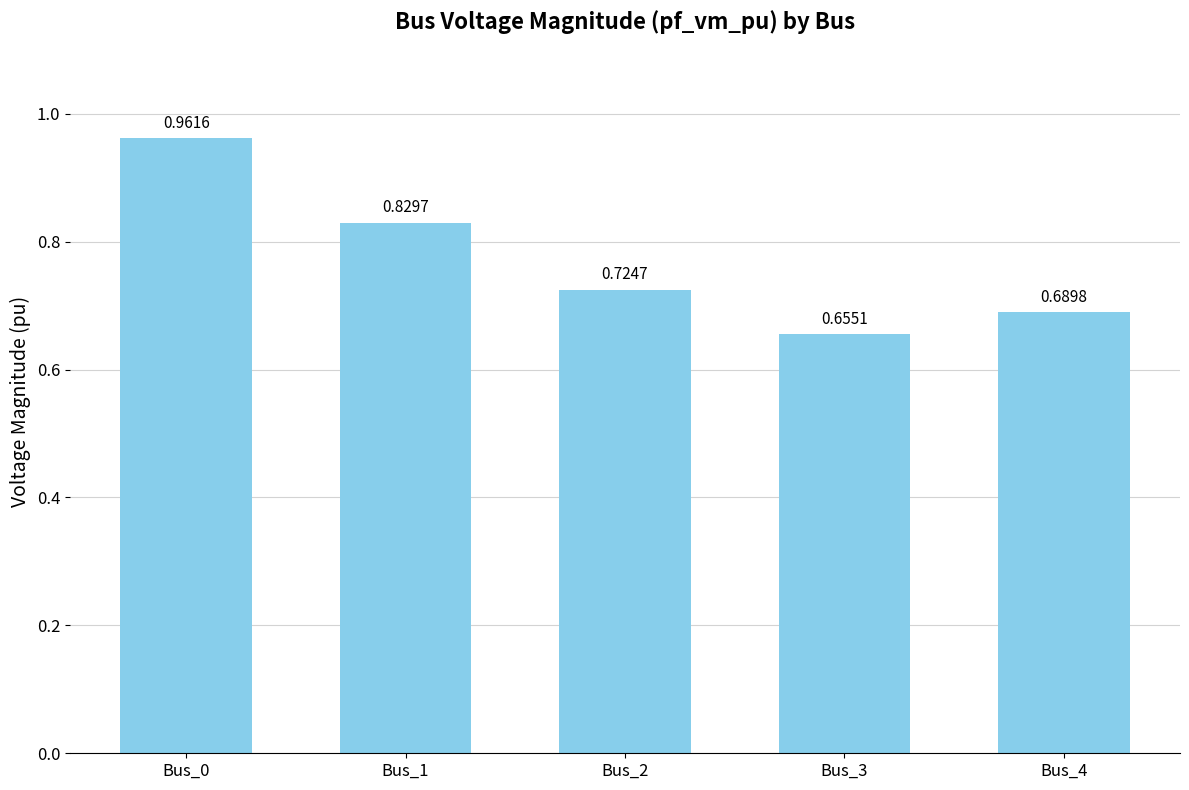

Which has a higher value, Bus_1 or Bus_3?

Bus_1